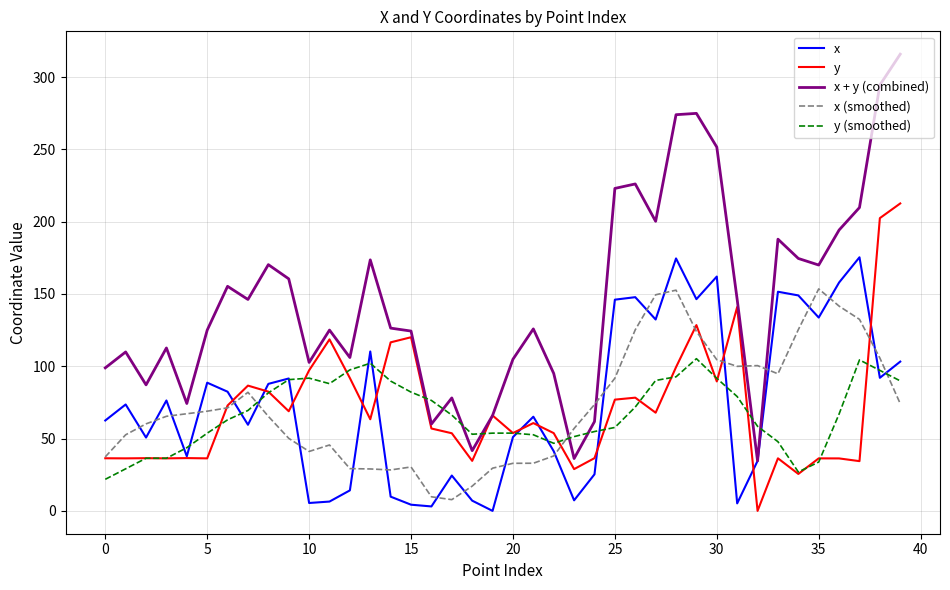

What is the highest value of the x series?

175.4